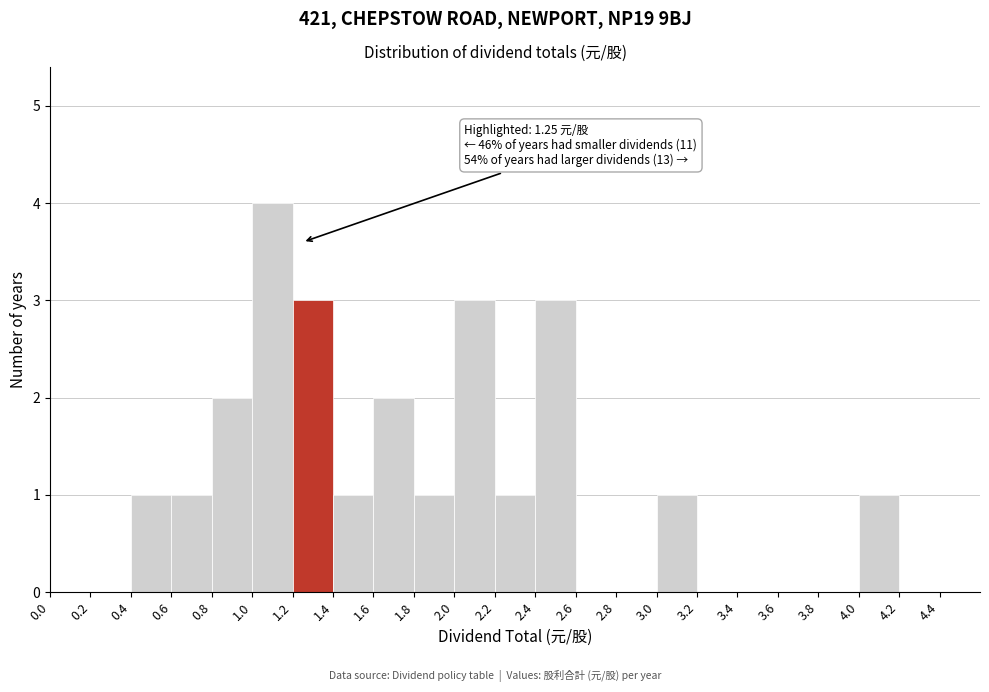

Over which range of the x-axis is the bar tallest?

1.0 to 1.2